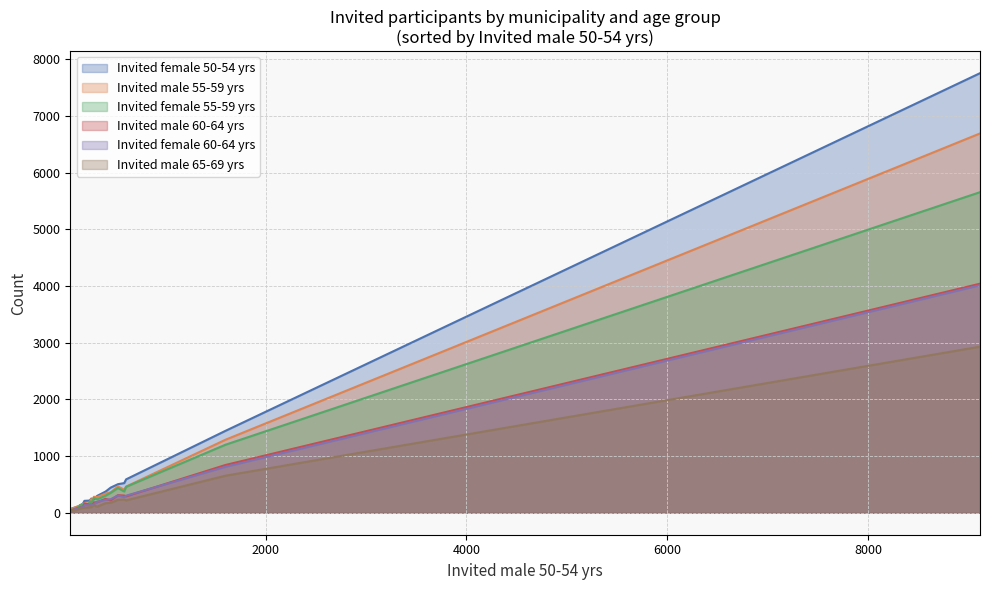

How many data points does each series have?

20